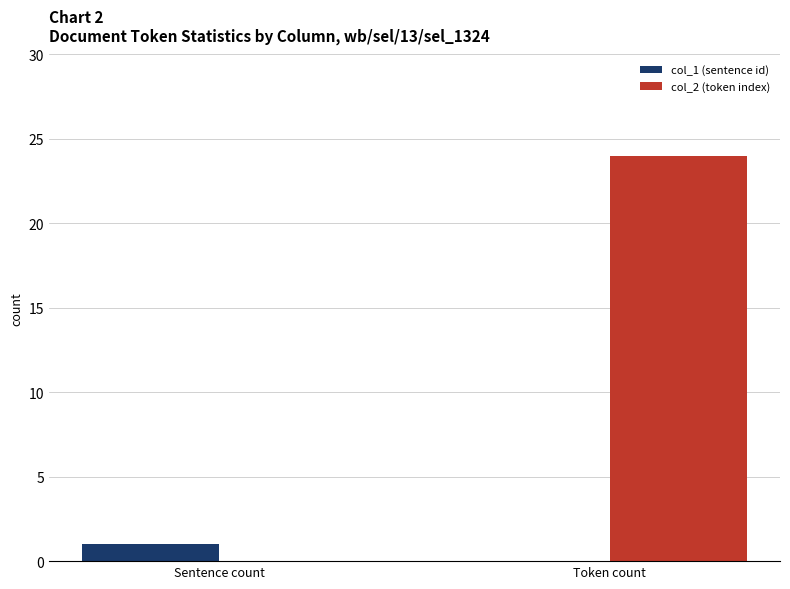

Reading right to left, transcribe all the data shown in this chart.

col_1 (sentence id): Token count=0	Sentence count=1
col_2 (token index): Token count=24	Sentence count=0